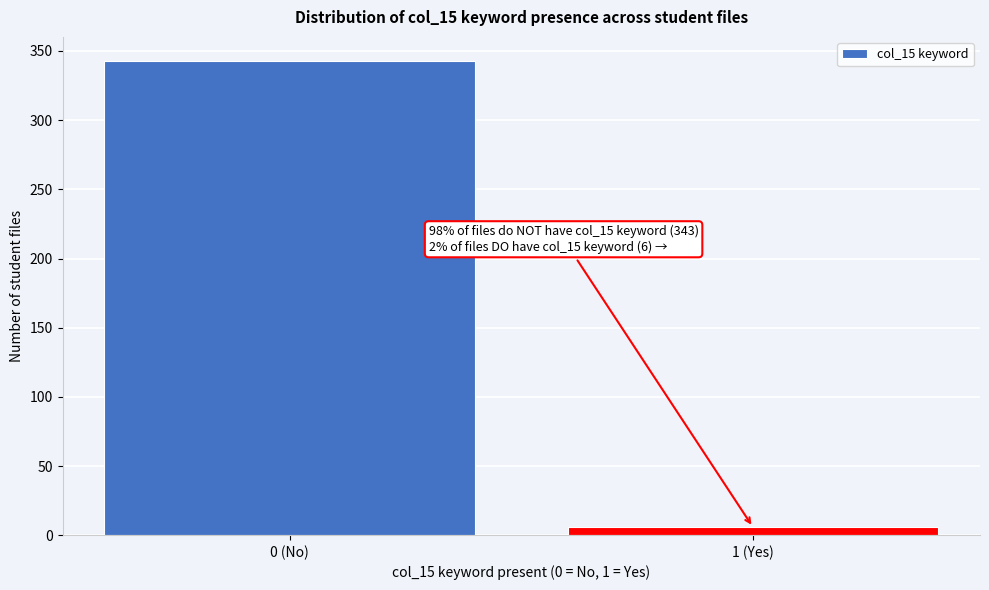

Reading left to right, extract all data points from this chart.

0 (No)=343	1 (Yes)=6